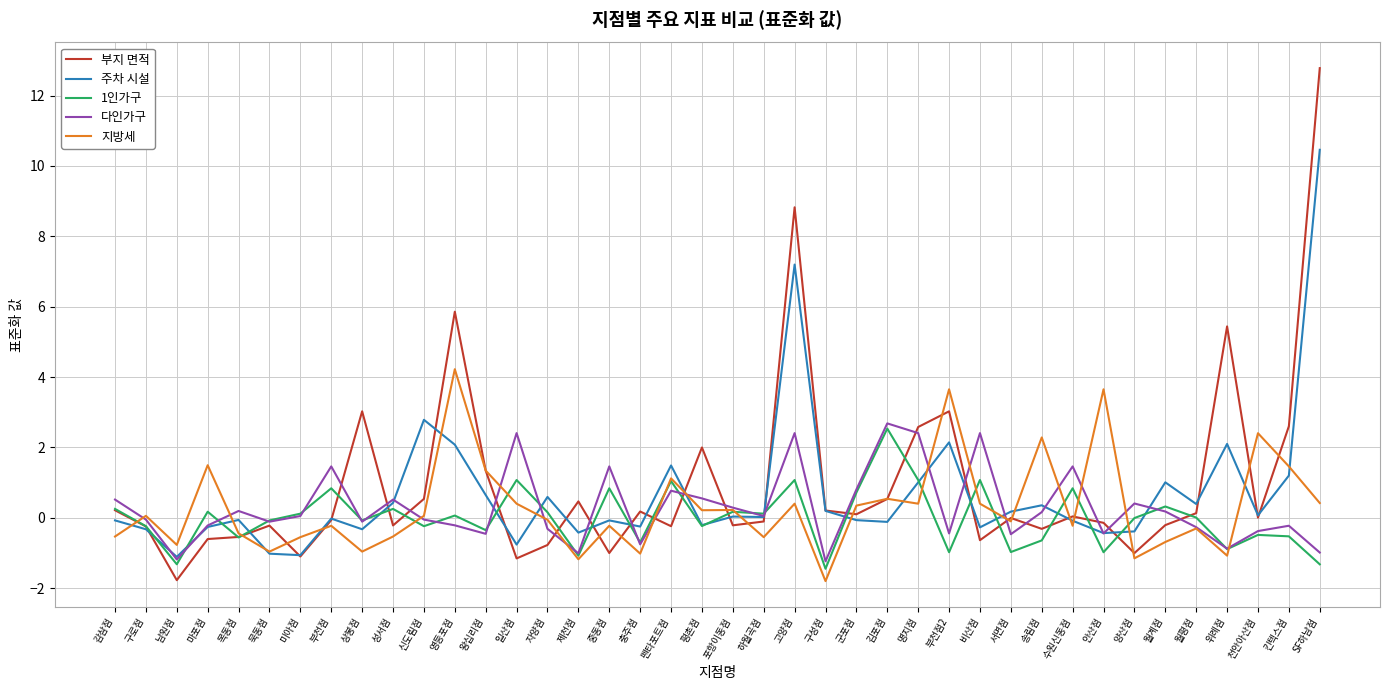

Between 군포점 and 양산점, which series saw the biggest shift?

지방세